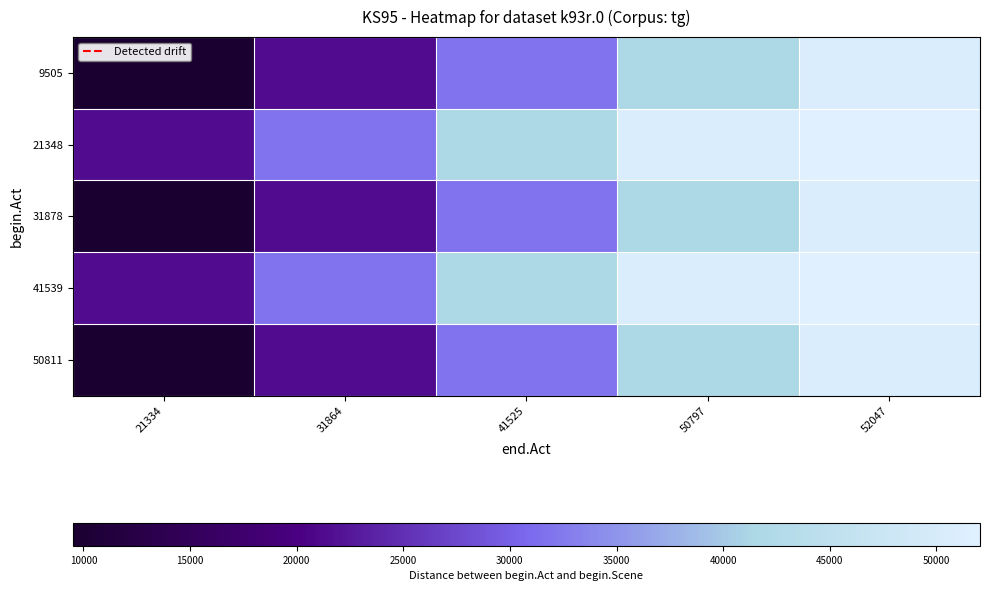

Rank the series by their maximum value, from lowest to highest.

9505, 31878, 50811, 21348, 41539